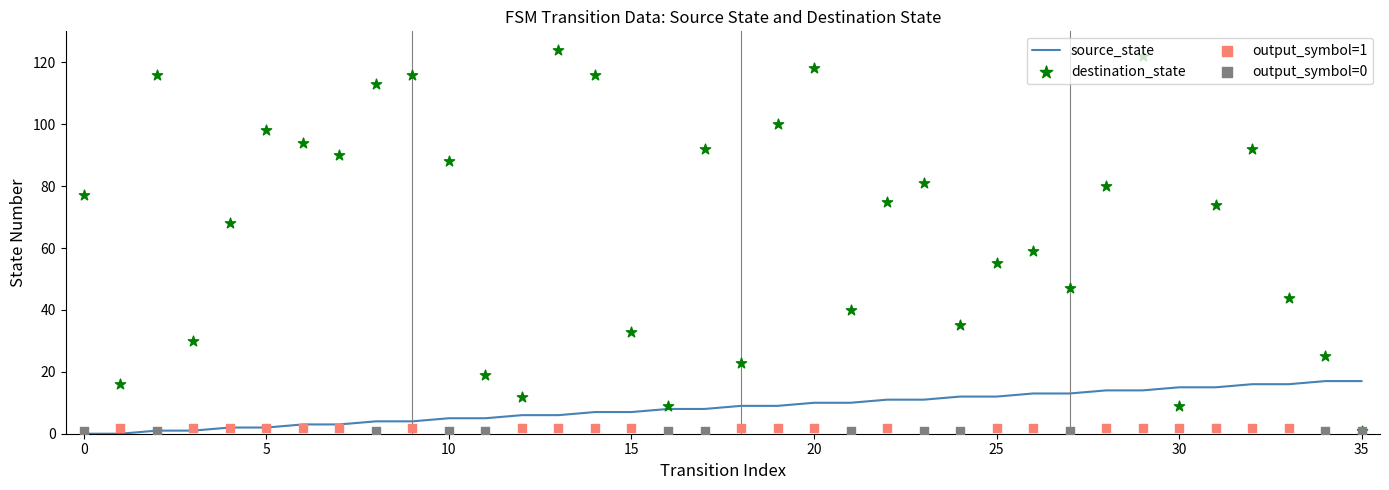

What is the total value across all series at 5?

100